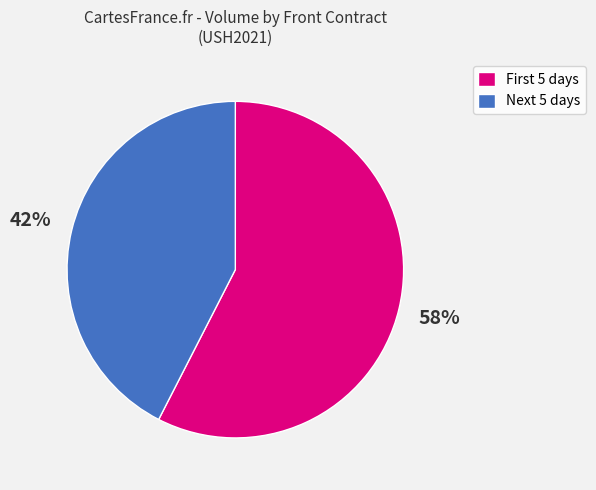

To the nearest percent, what is the average slice percentage?

50%